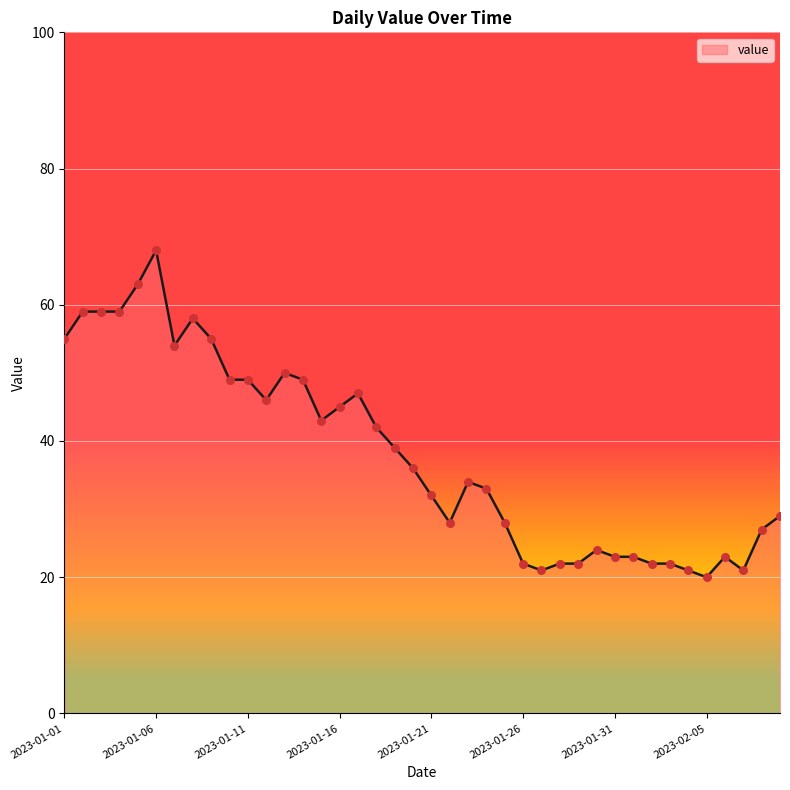

What is the smallest value displayed?

20